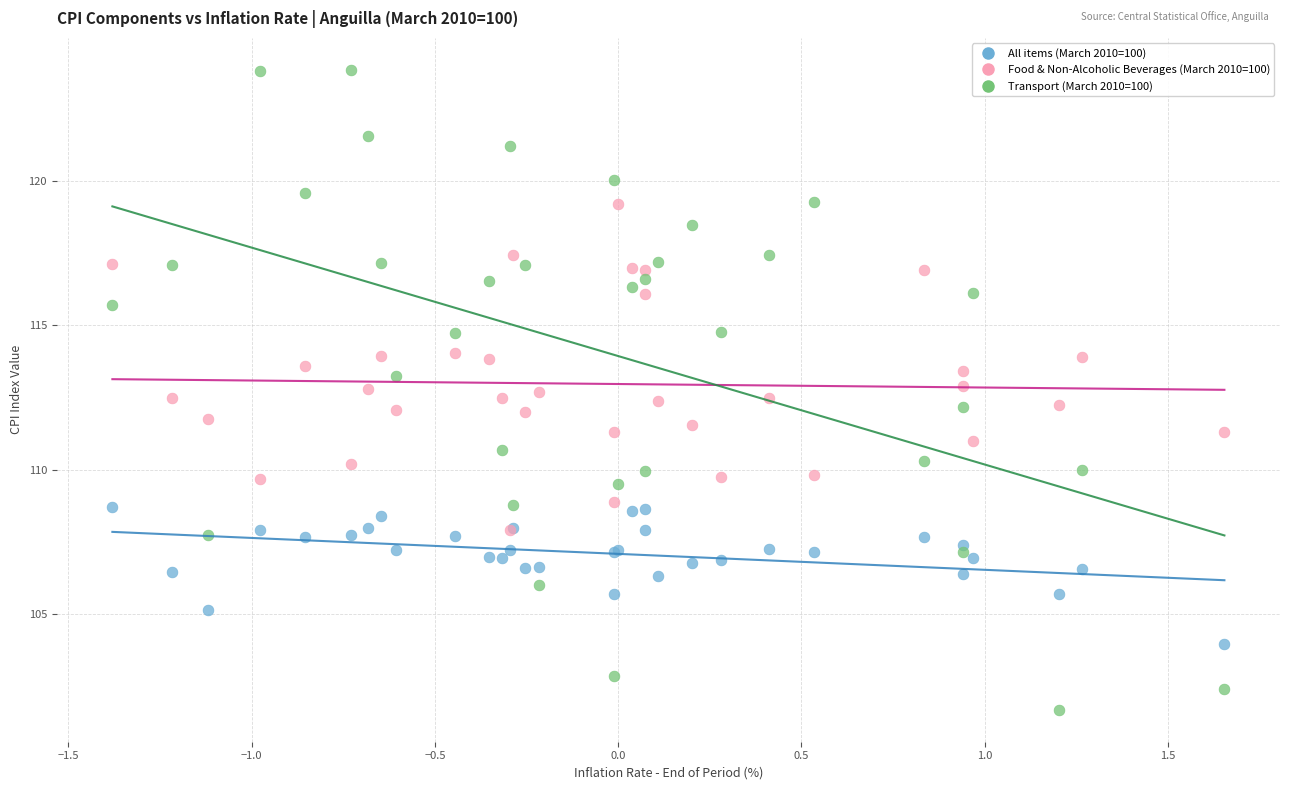

Which series reaches the maximum Y coordinate?

Transport (March 2010=100)